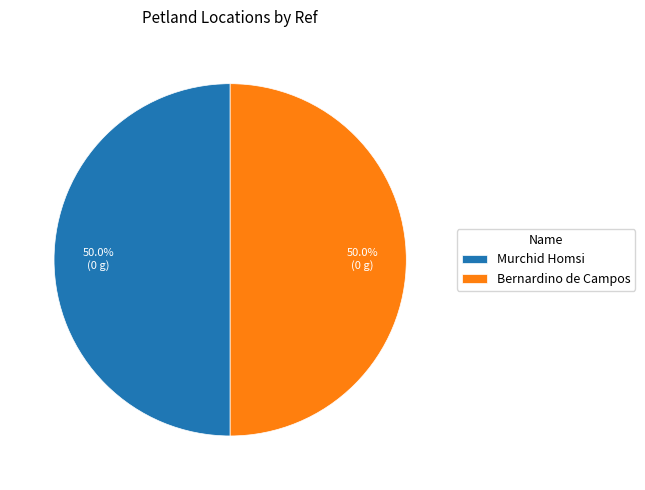

What percentage do Bernardino de Campos and Murchid Homsi together represent?

100.0%